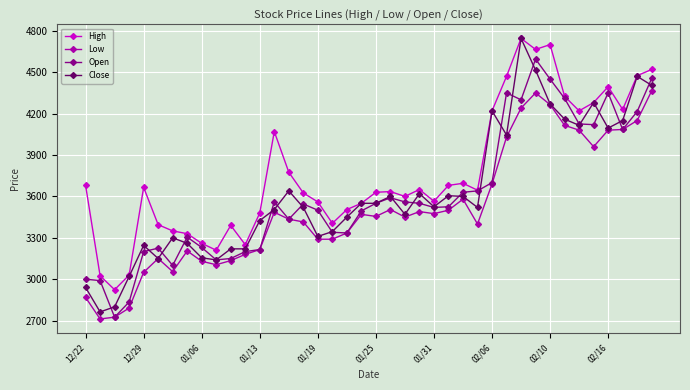

Which series has the largest total across all categories?

High